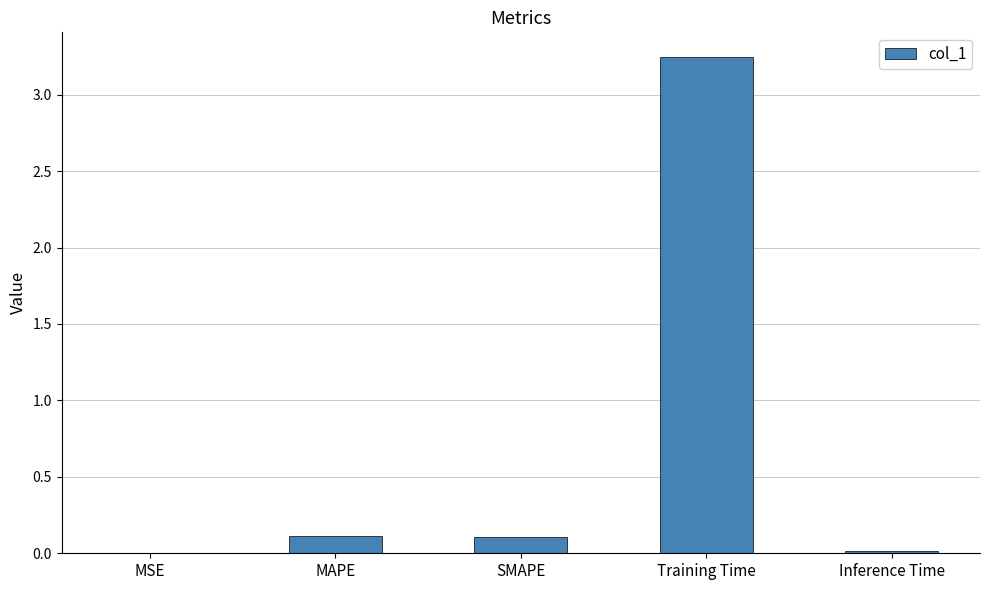

The chart shows a value of 0.1 at MAPE. True or false?

True